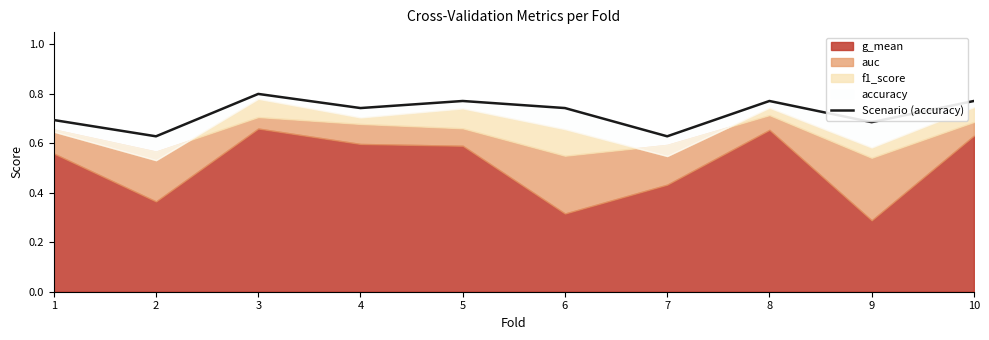

Reading left to right, extract all data points from this chart.

1=0.7	2=0.6	3=0.8	4=0.7	5=0.8	6=0.7	7=0.6	8=0.8	9=0.7	10=0.8